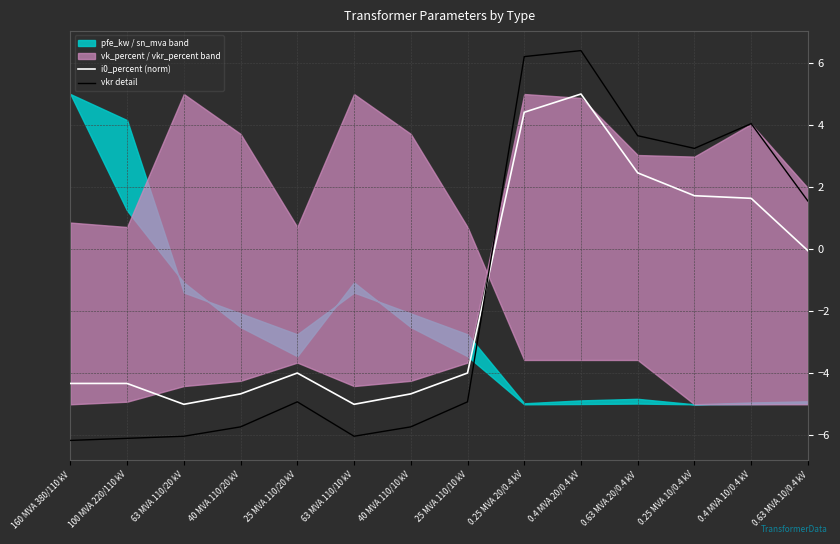

Does the chart have visible grid lines?

Yes